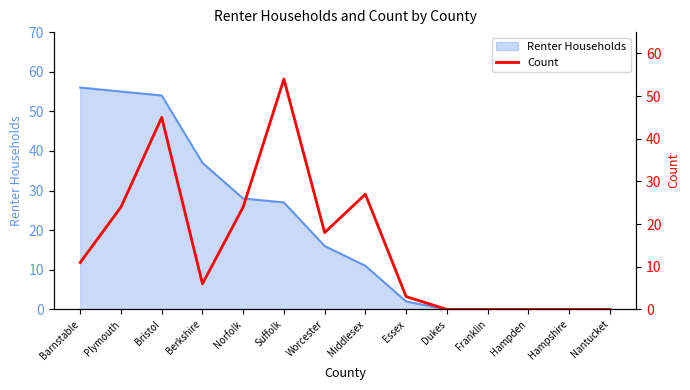

Reading right to left, extract all data points from this chart.

0	0	0	0	0	3	27	18	54	24	6	45	24	11